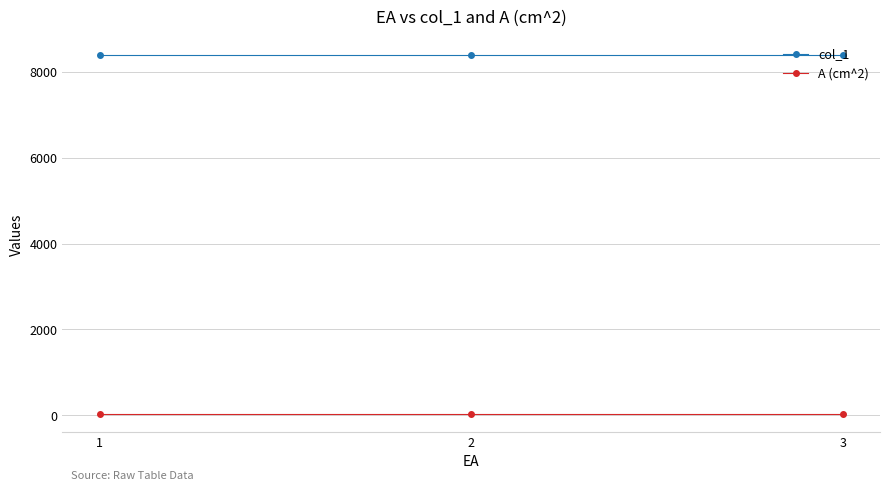

What is the value of the col_1 point at the 3rd from the left?

8400